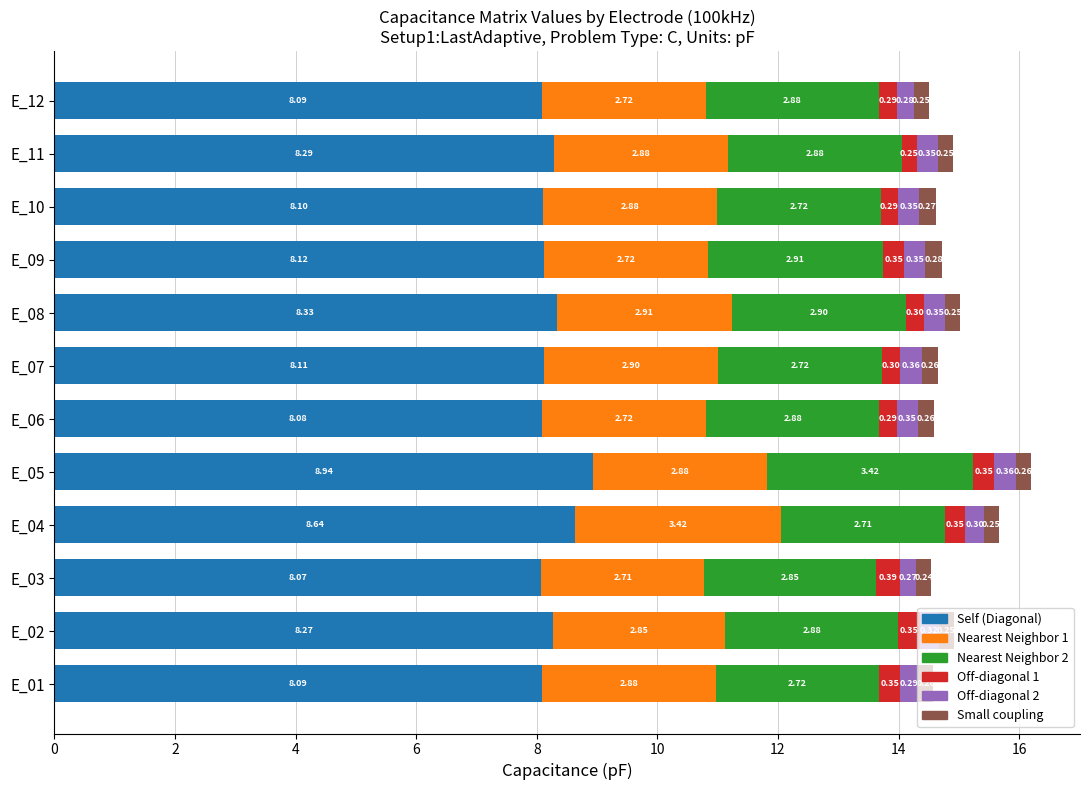

At which category is the sum across all series the highest?

E_05